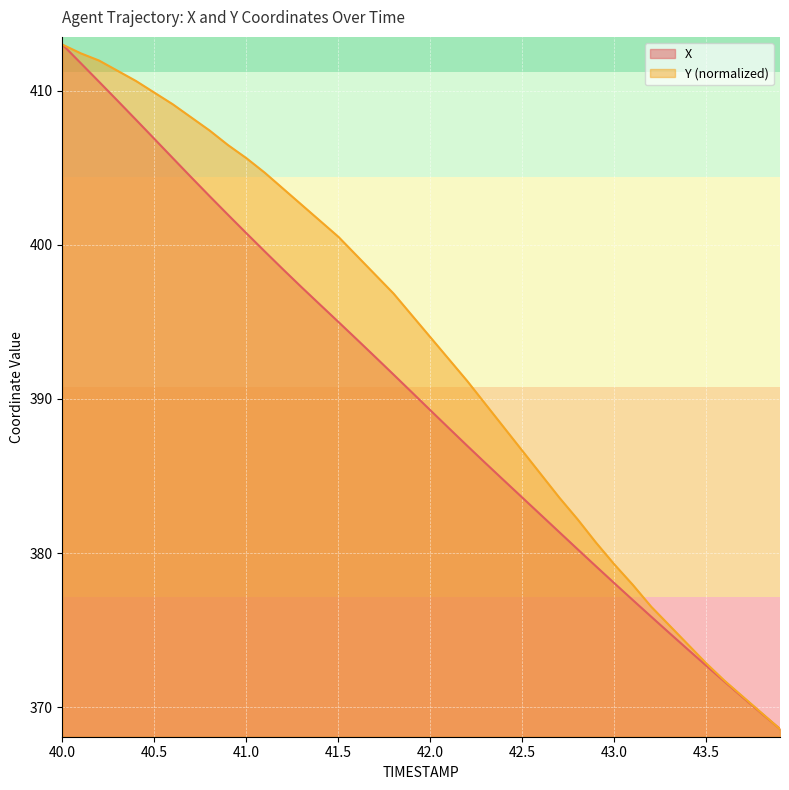

True or false: X and Y cross at least once.

False